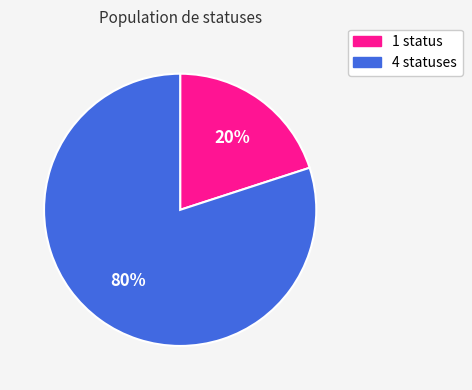

How many segments does this pie chart have?

2